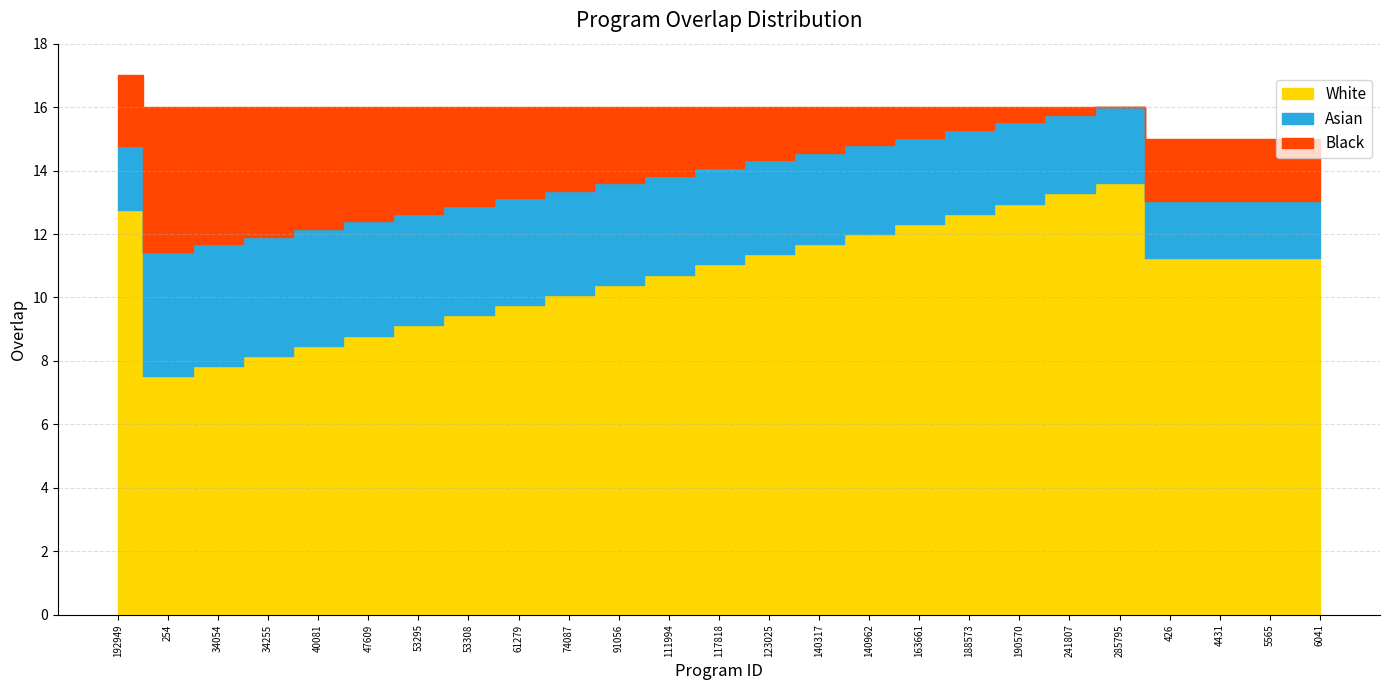

What is the label of the 24th point from the right?

254